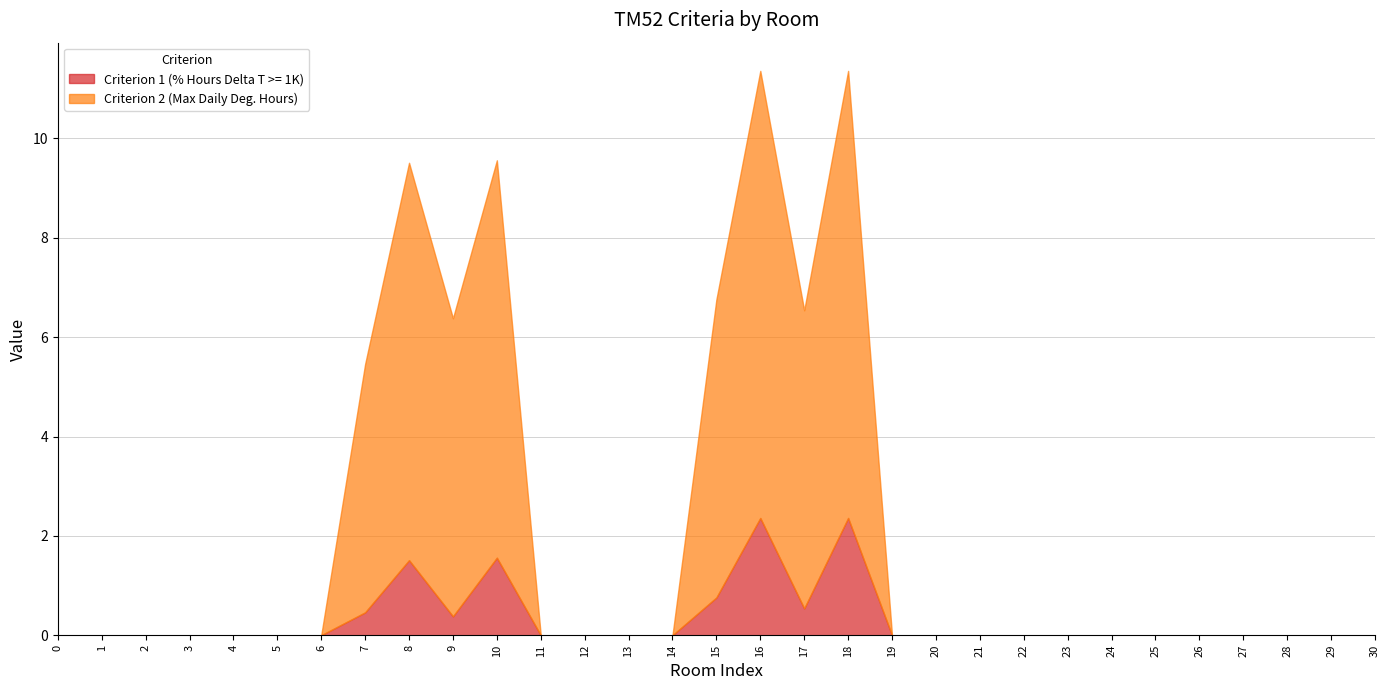

List the series in order of their overall mean, highest first.

Criterion 2 (Max Daily Deg. Hours), Criterion 1 (% Hours Delta T >= 1K)